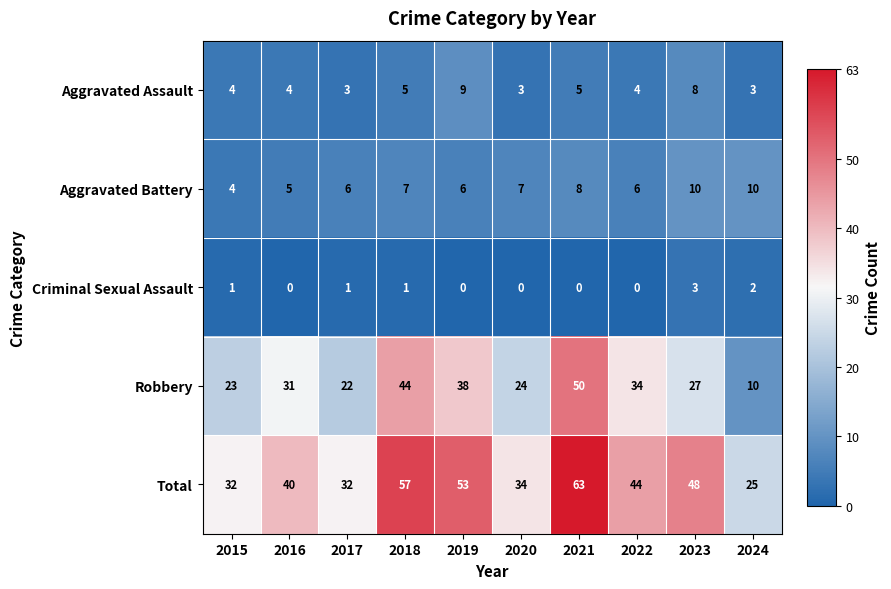

What is the average value of the Aggravated Assault series?

5